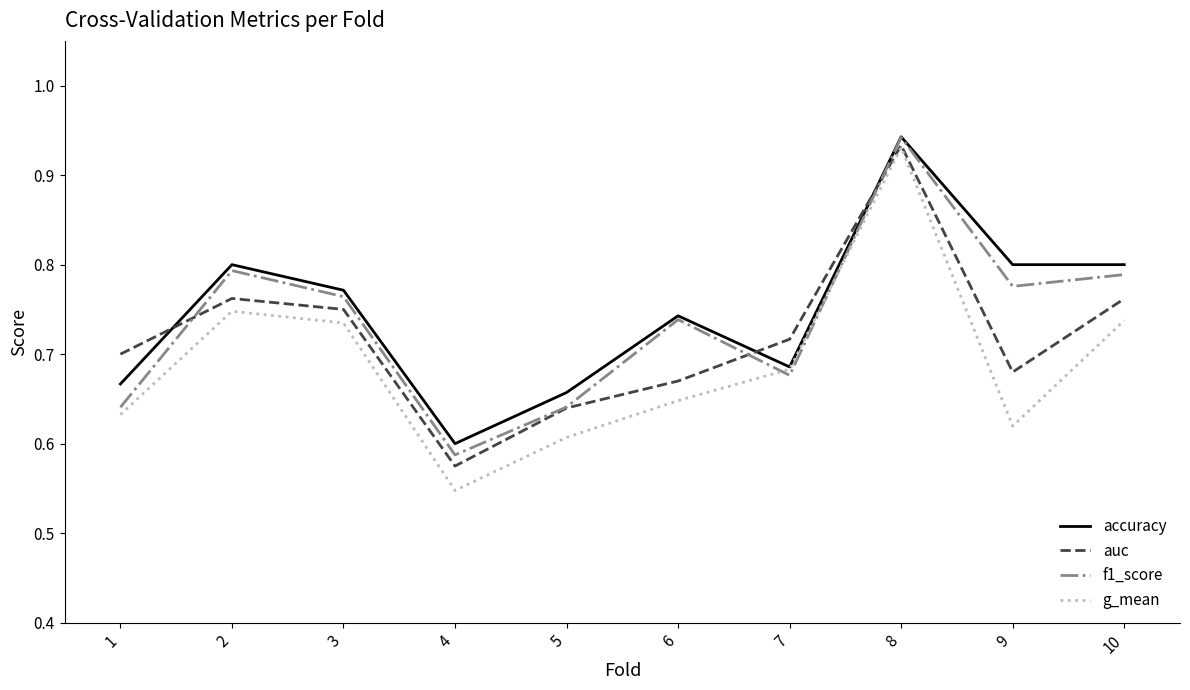

Rank the series by their average value, from highest to lowest.

accuracy, f1_score, auc, g_mean